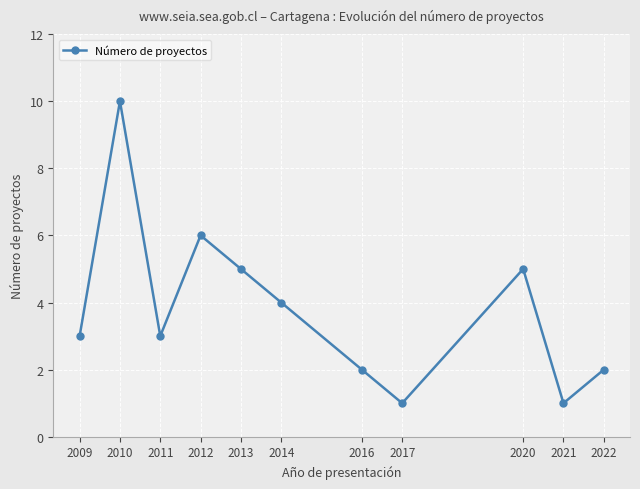

How many series are shown in this chart?

1